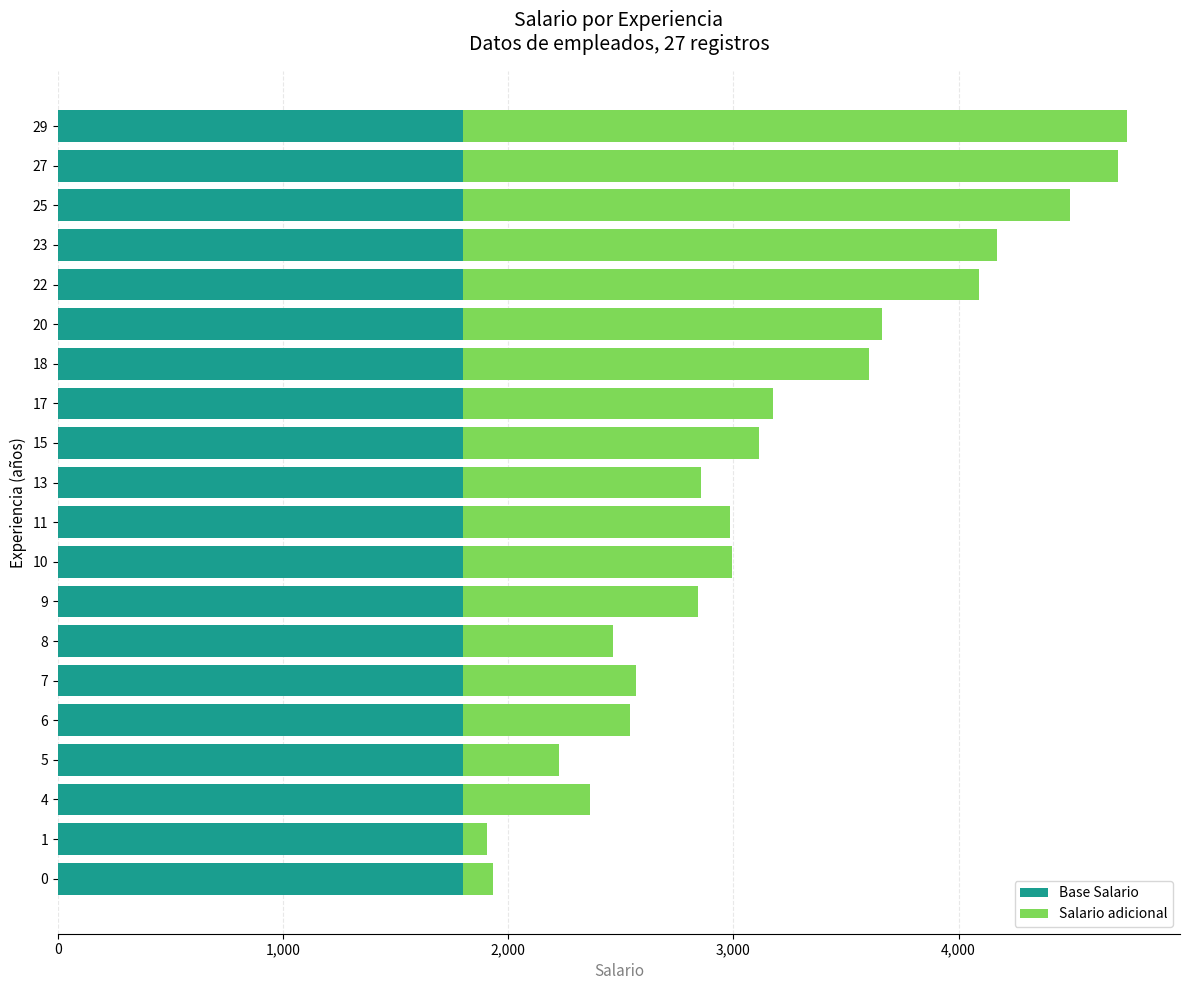

What is the total value across all series at 17?

3176.9